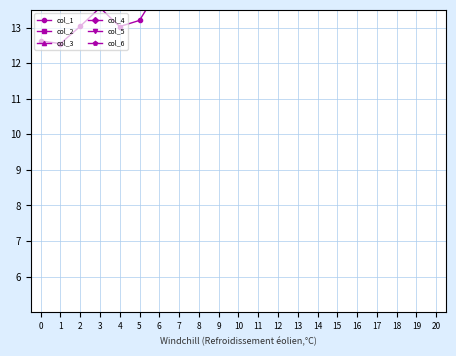

Between 3 and 9, which series saw the biggest shift?

col_5